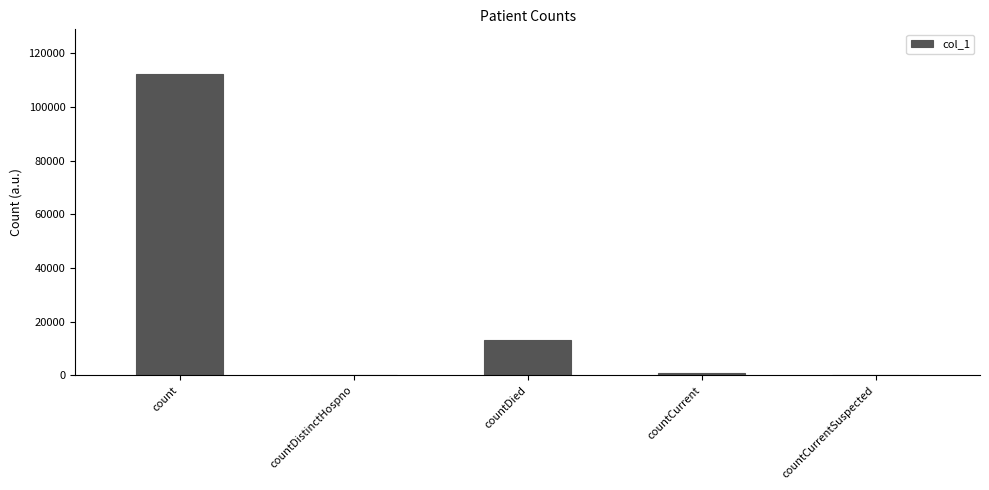

How many categories are shown in the chart?

5